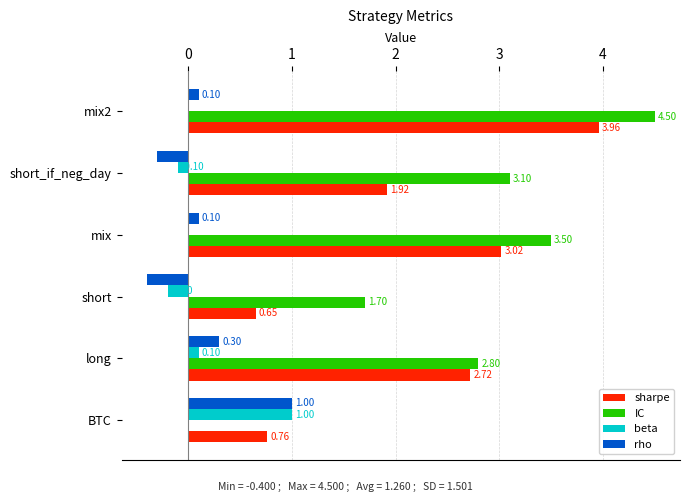

Which series changed the most between BTC and short?

IC